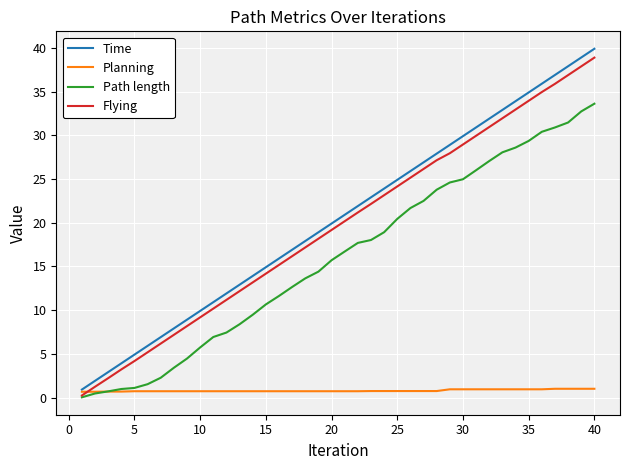

Which series has the largest range (max minus min)?

Time